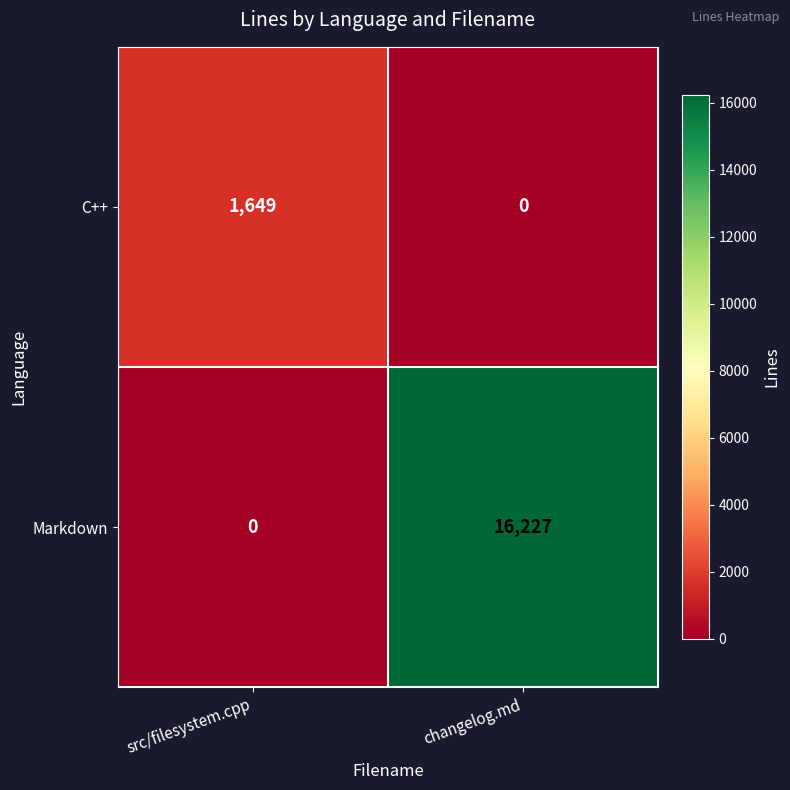

At src/filesystem.cpp, list the series in order from smallest to largest.

Markdown, C++